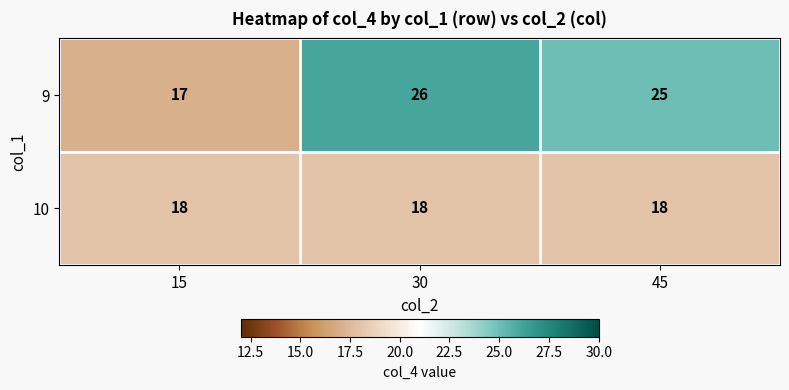

At which label is 9 closest to 21?

15